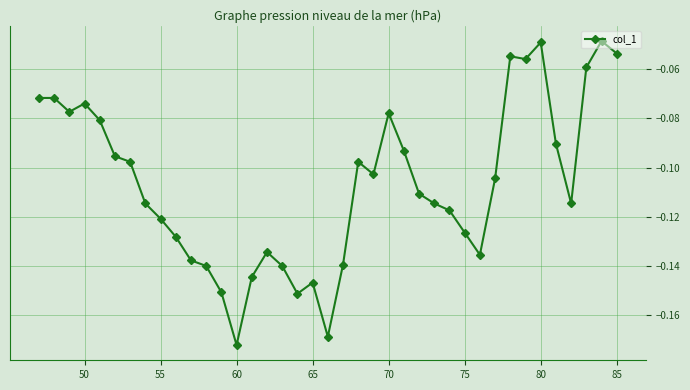

True or false: the data has more than 0 interior local peaks.

True